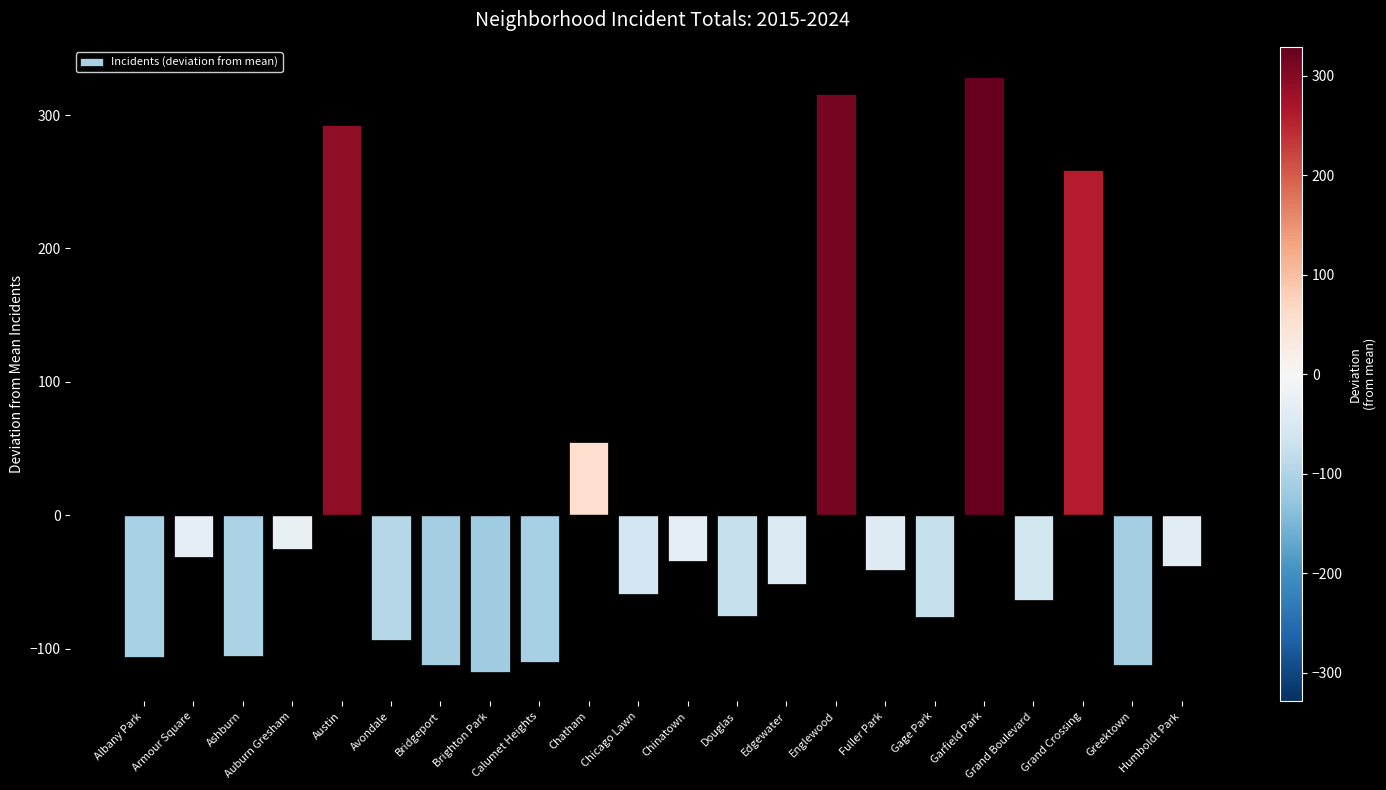

What is the greatest value displayed?

328.8